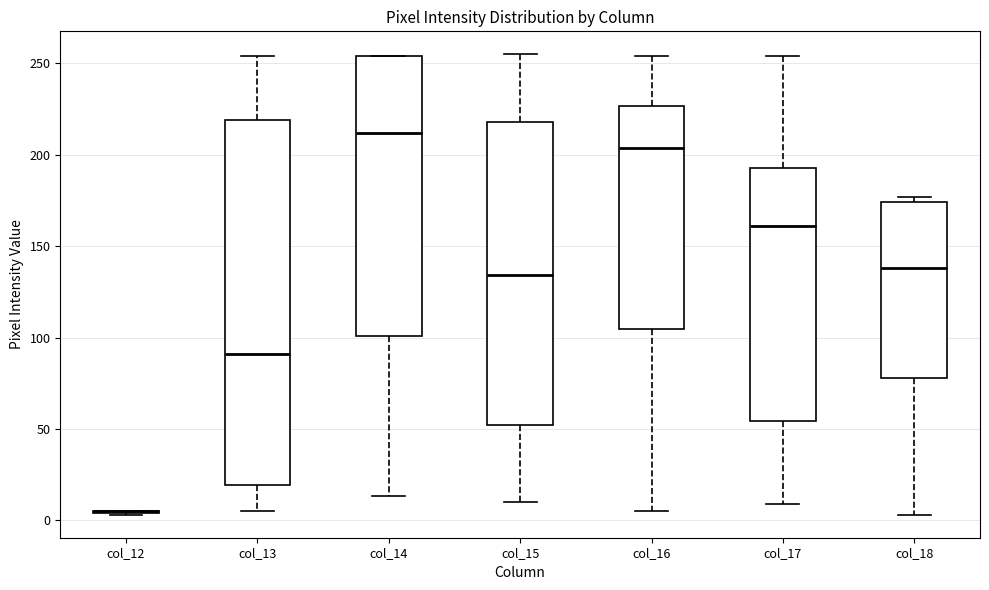

Reading left to right, transcribe this box plot: for each box, give where its median line is, the range the box spans, and where its two whiskers end, as read against the y-axis. The values are not printed on the chart, so give them approximately, as read against the axis.

col_12: box collapsed to a line at 5, whiskers 5 to 5
col_13: median 90, box 20 to 220, whiskers 5 to 255
col_14: median 210, box 100 to 255, whiskers 15 to 255
col_15: median 135, box 50 to 220, whiskers 10 to 255
col_16: median 205, box 105 to 225, whiskers 5 to 255
col_17: median 160, box 55 to 195, whiskers 10 to 255
col_18: median 140, box 80 to 175, whiskers 5 to 175 (just above the box's upper edge)